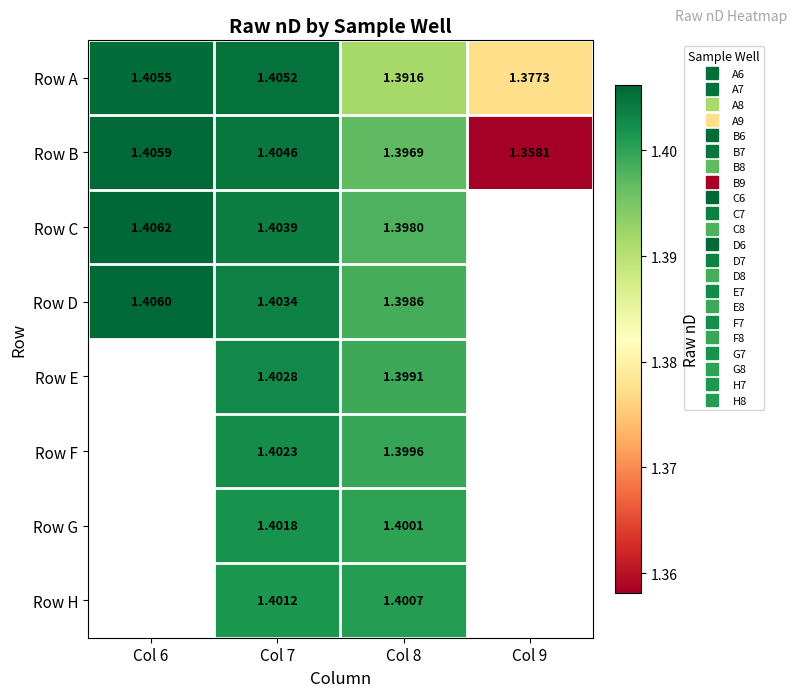

What is the total value across all series at Col 8?

11.2